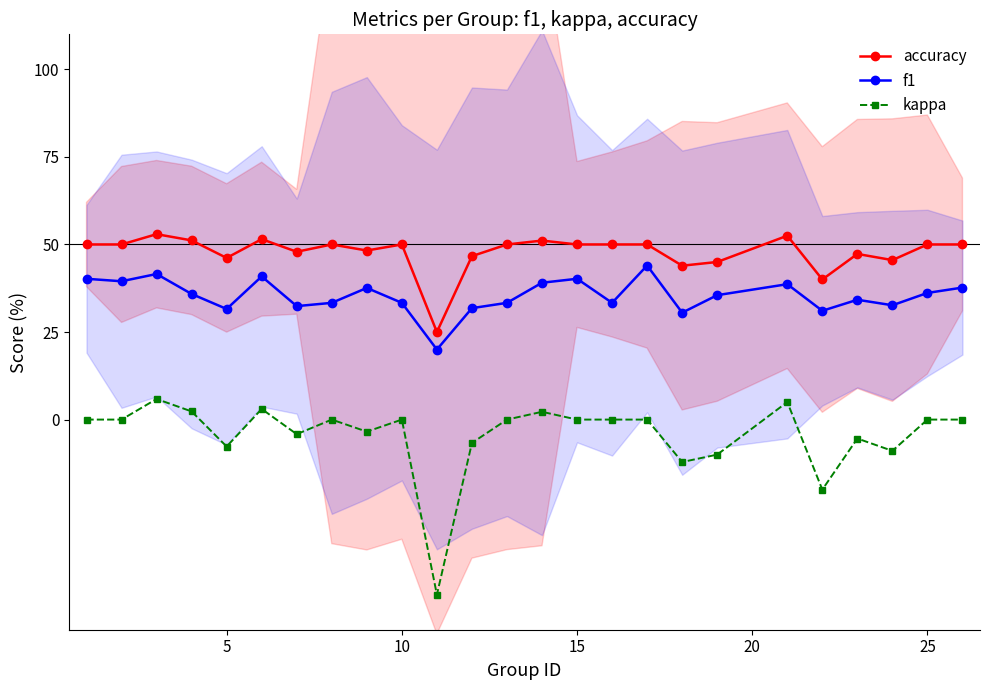

What is the lowest value of the accuracy series?

25.0